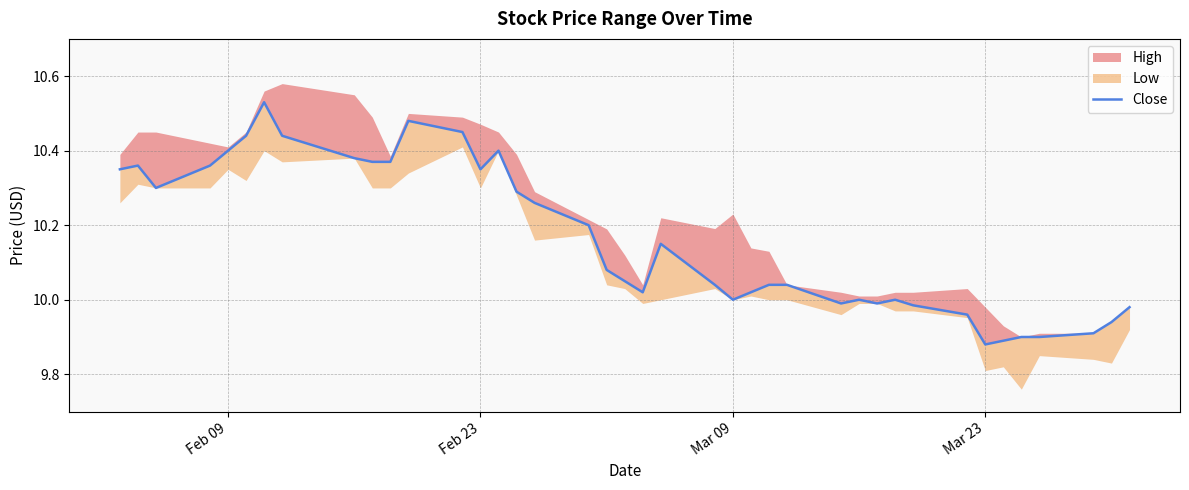

At which label is the value closest to 10?

Mar 09